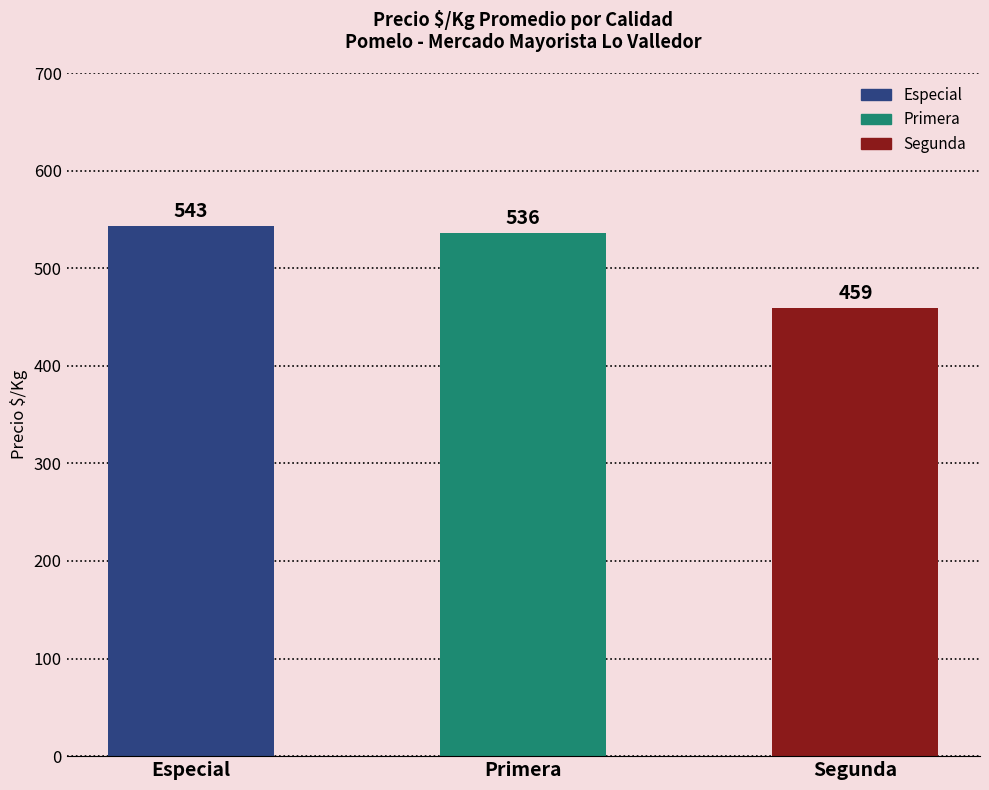

List the labels in order of value, largest first.

Especial, Primera, Segunda